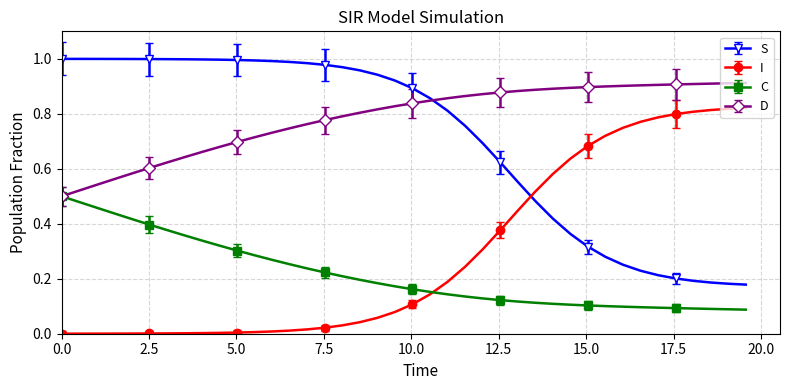

Does the chart have visible grid lines?

Yes